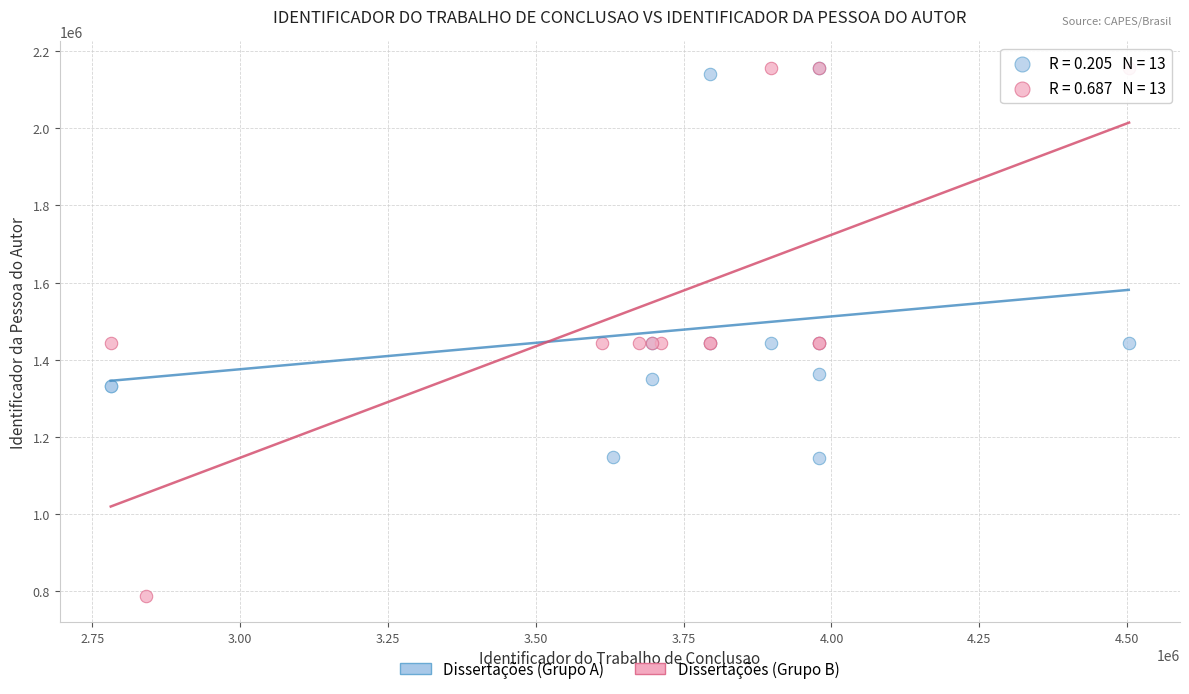

Which series has the largest Y range (max minus min)?

Dissertações (Grupo B)